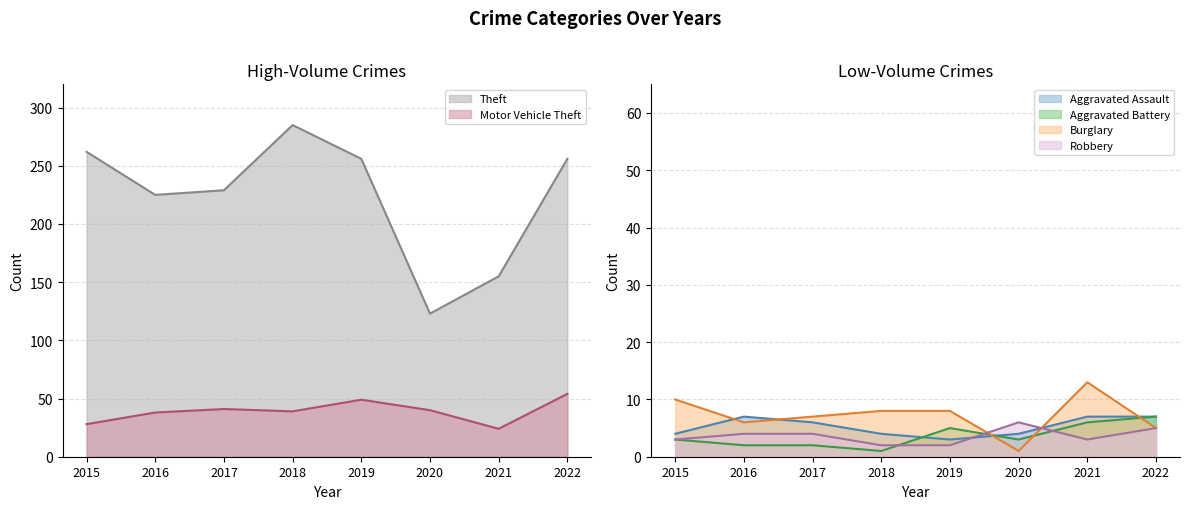

Is it true that Burglary equals 1 at 2016?

False